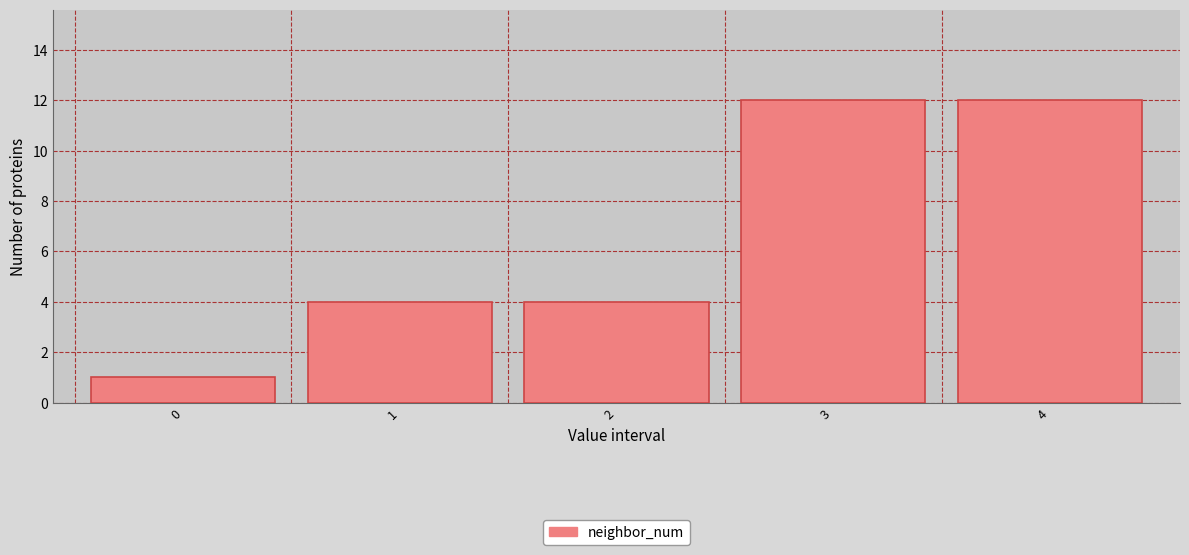

How tall is the bar that spans 1.5 to 2.5 on the x-axis? The values are not printed on the chart, so give them approximately, as read against the axis.

4